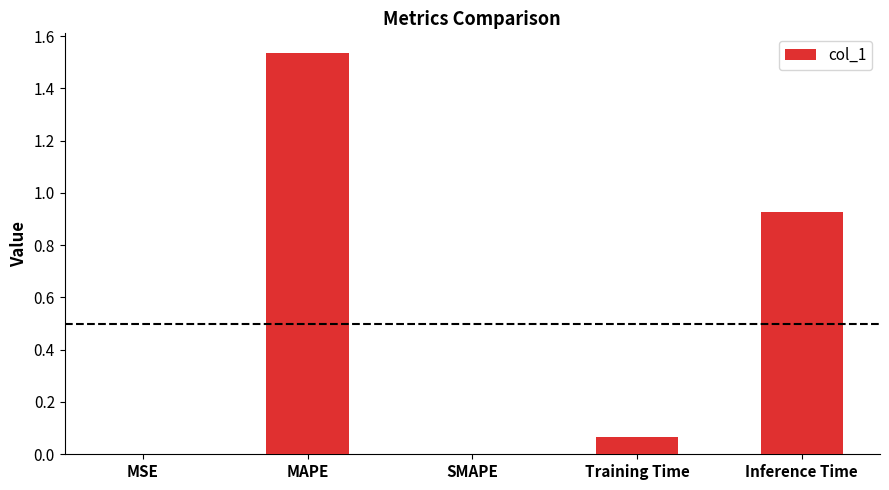

At which category does the chart reach its peak across all series?

MAPE